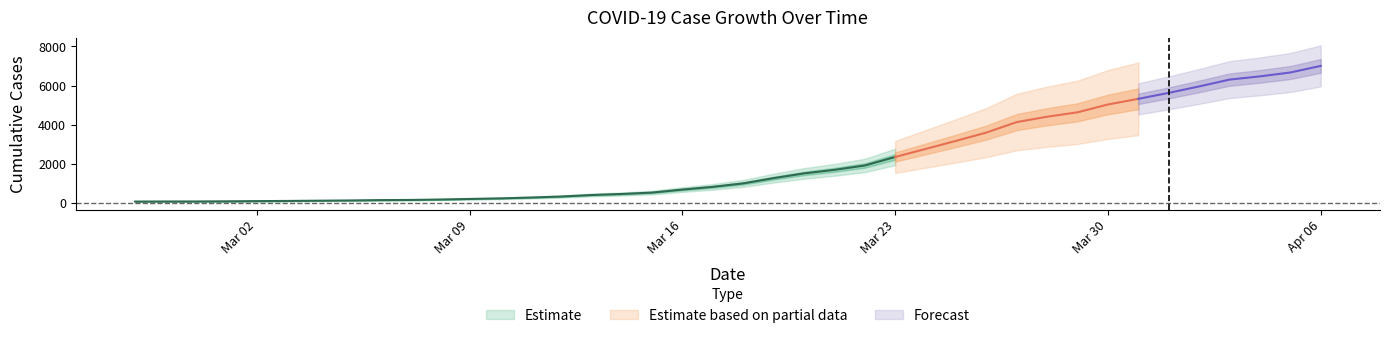

Which has a higher value, 2020-03-09 or 2020-03-22?

2020-03-22